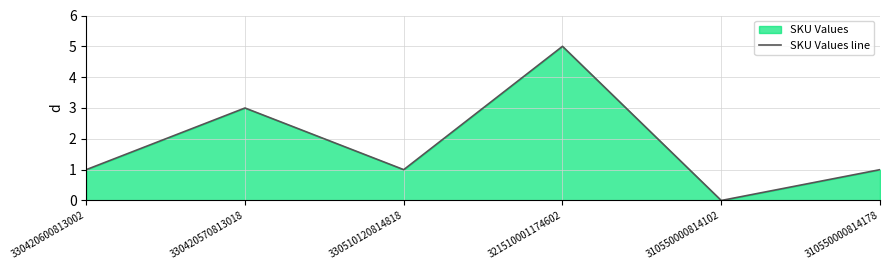

What is the value of the 4th point from the left?

5